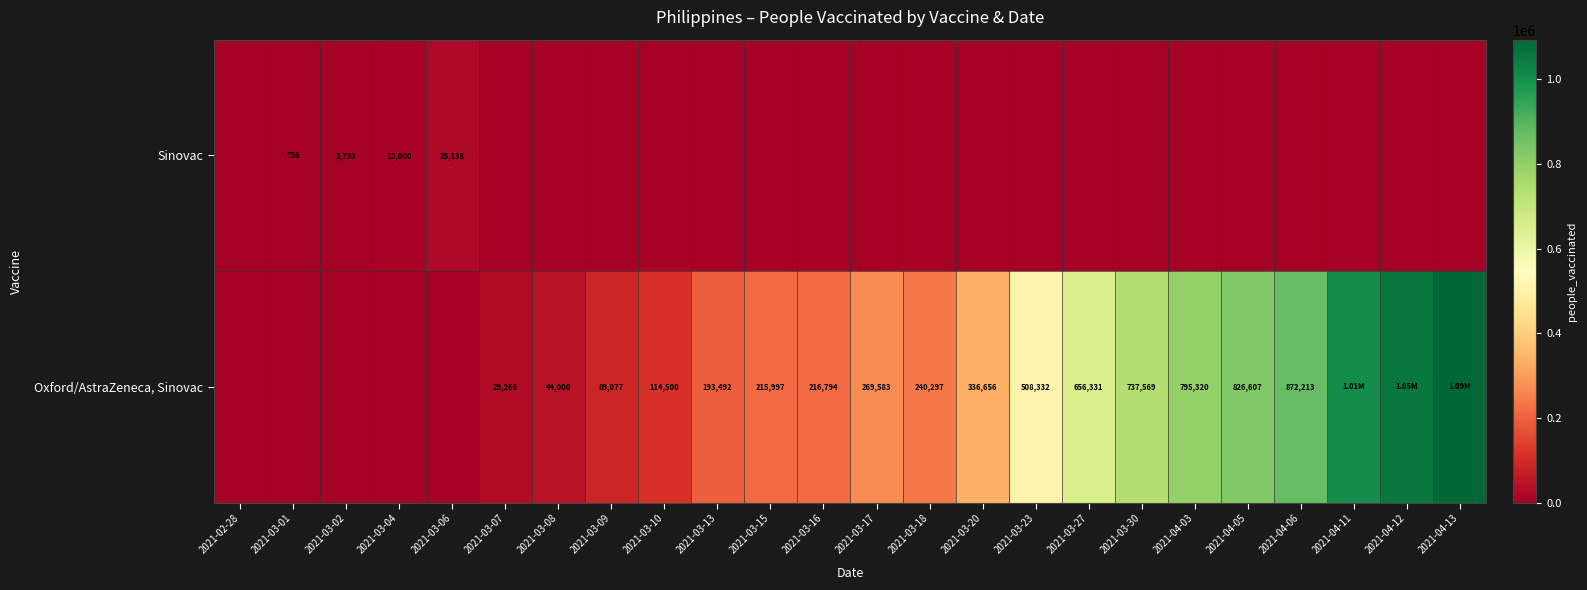

What is the sum of the Oxford/AstraZeneca, Sinovac values at 2021-03-23 and 2021-03-10?

622832